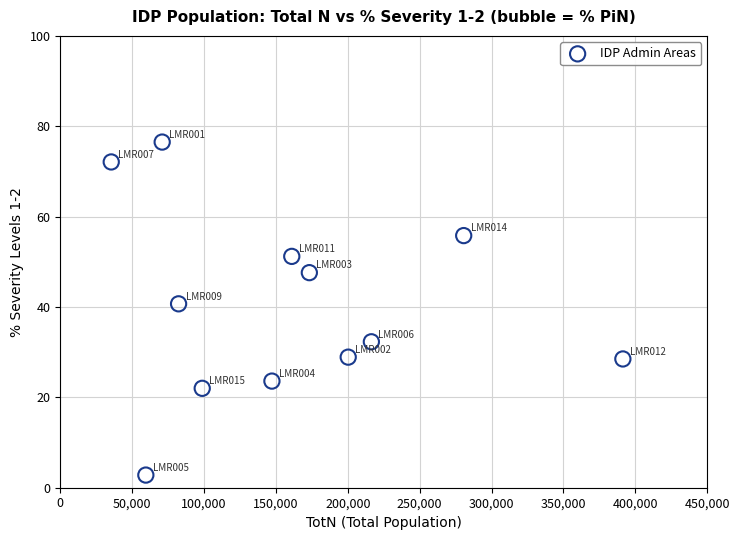

What is the range of Y values (max minus min)?

73.7